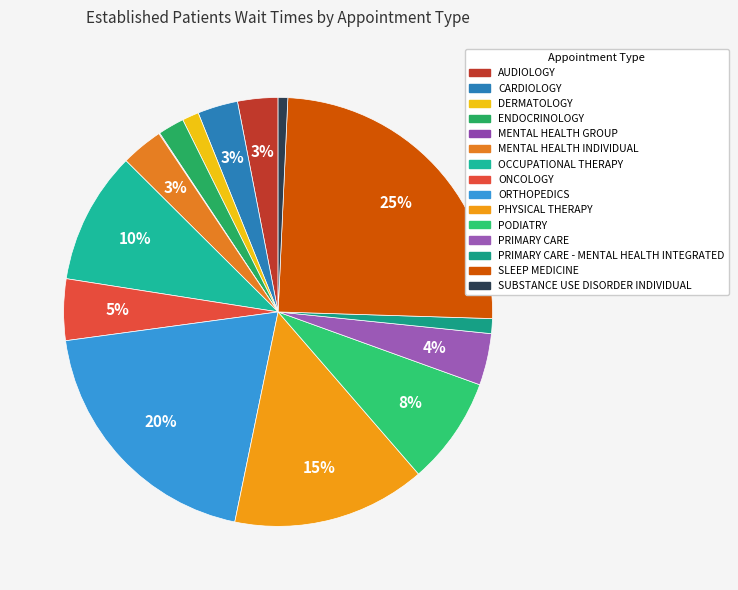

To the nearest percent, what is the combined percentage of CARDIOLOGY and PRIMARY CARE - MENTAL HEALTH INTEGRATED?

4%